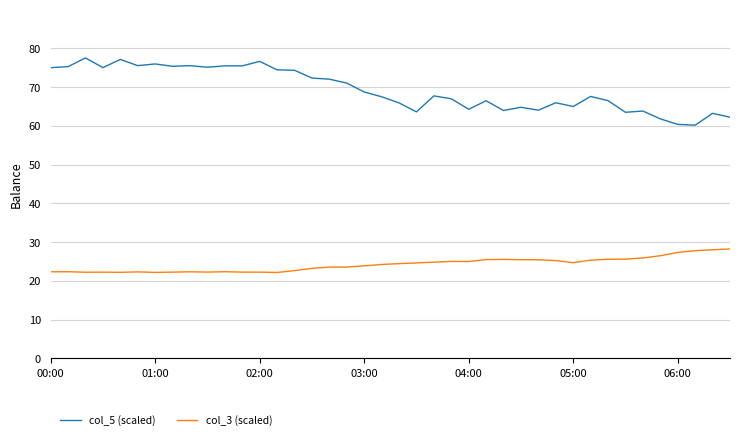

Which series has the largest range (max minus min)?

col_5 (scaled)